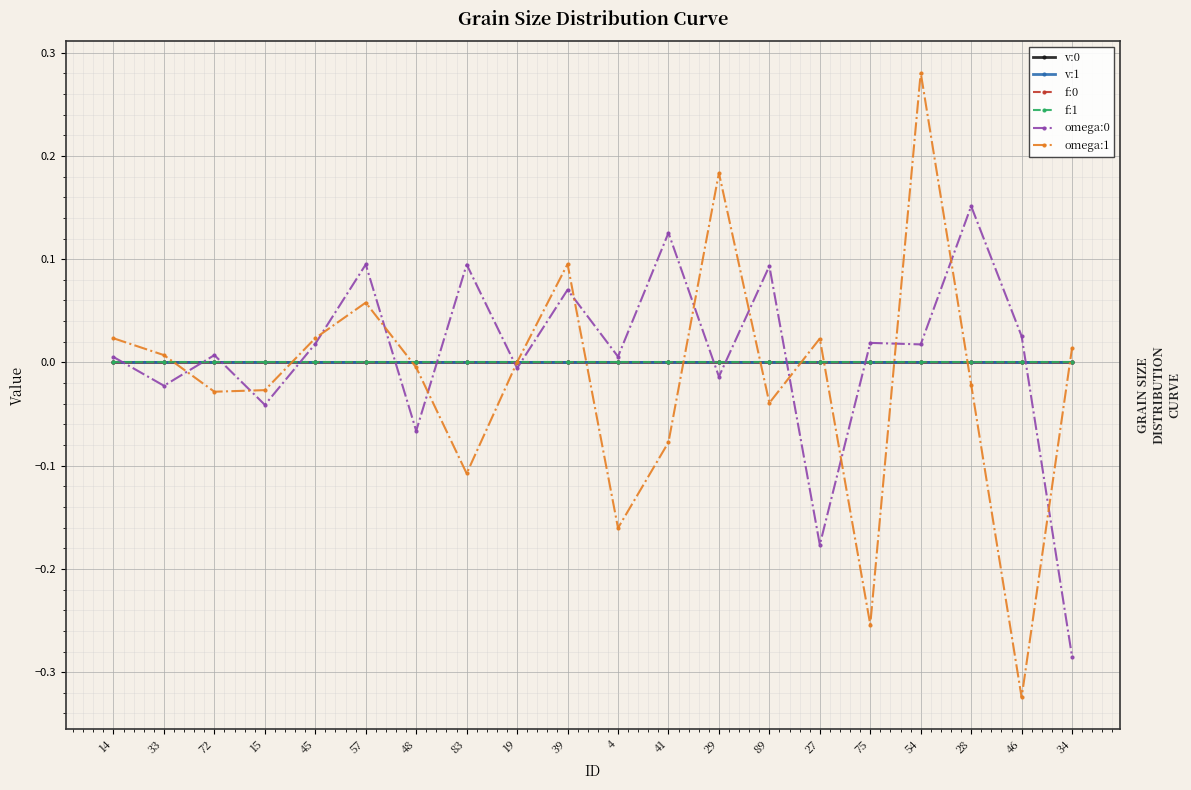

What is the label of the 15th point from the left?

27